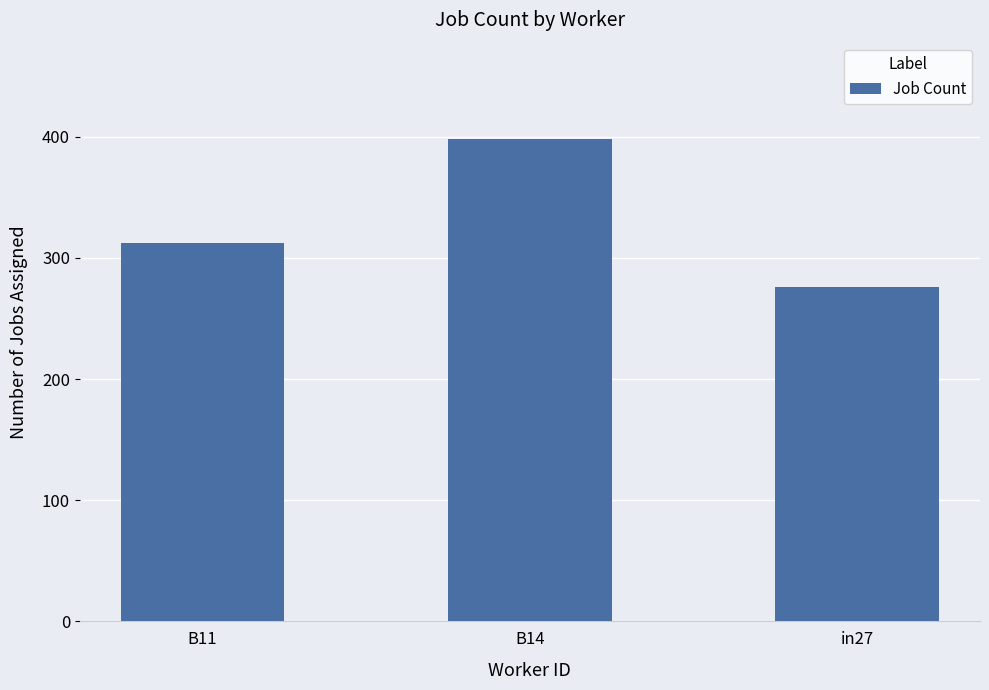

Are the bars horizontal?

No